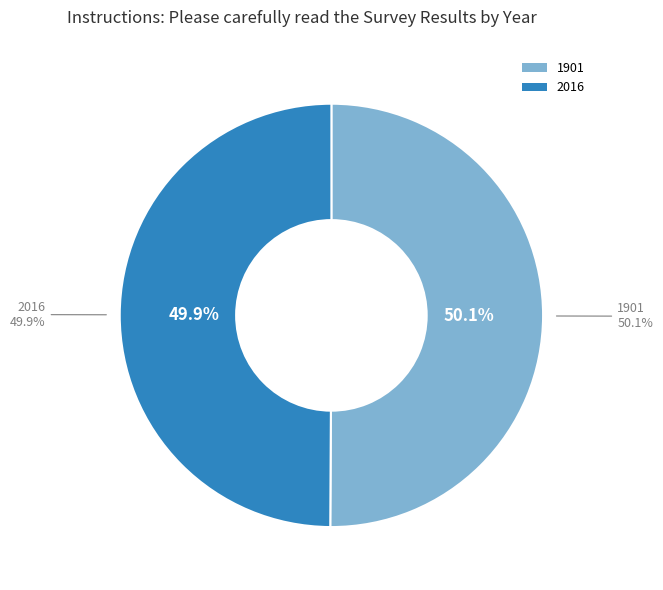

To the nearest percent, what percentage of the pie is 1901?

50%